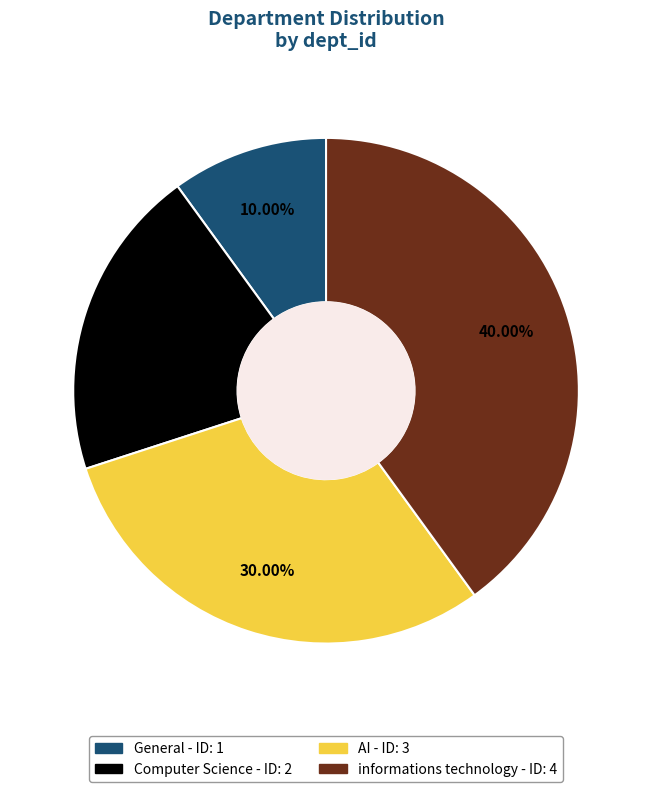

What is the ratio of the value at Computer Science to the value at AI?

0.7